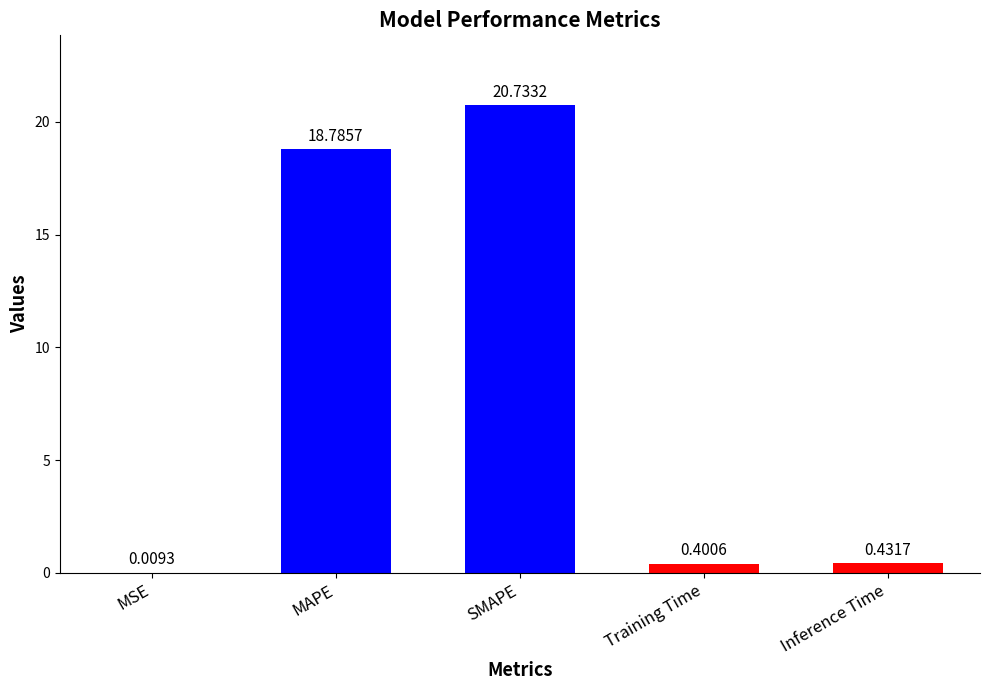

What is the sum of all values?

40.4